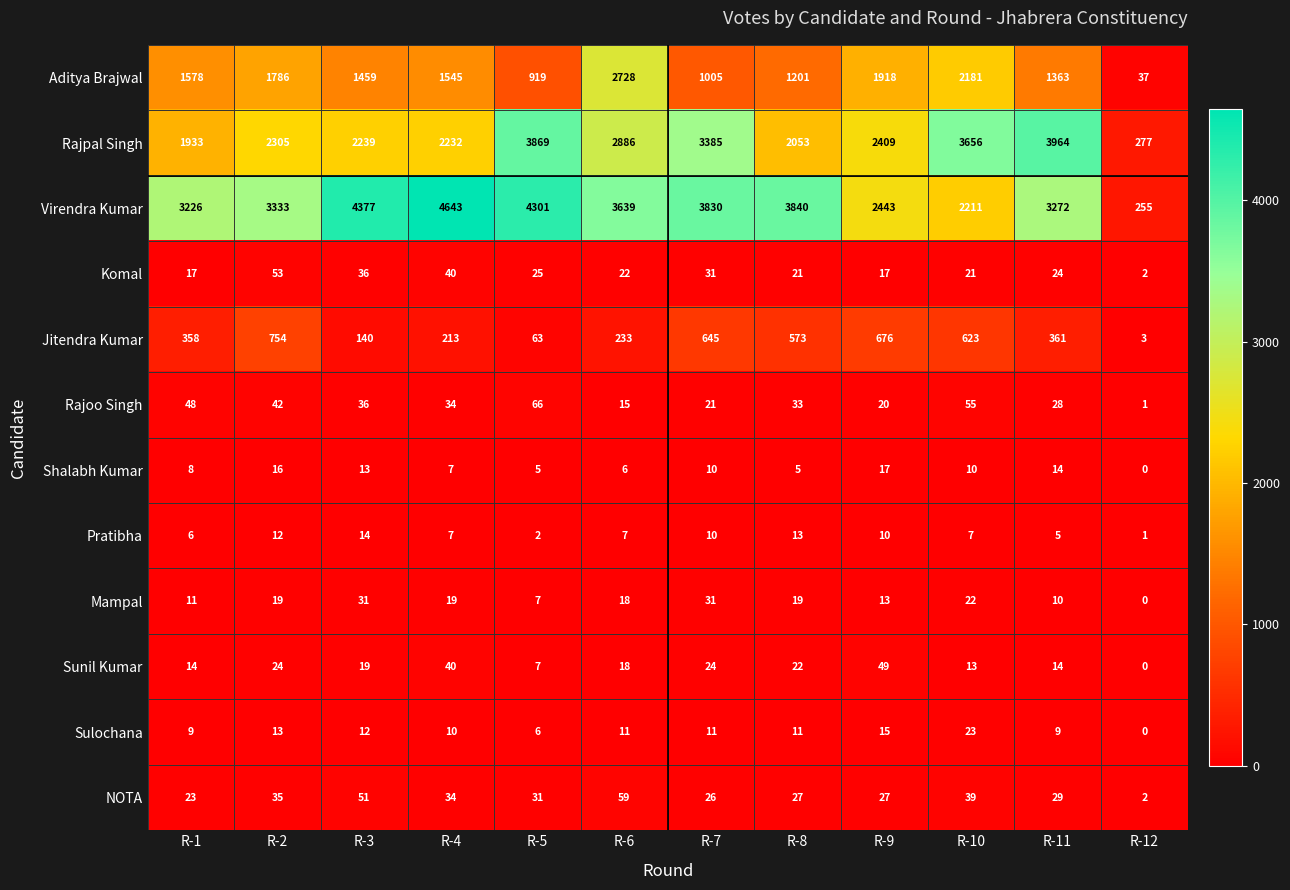

Is the value of Rajpal Singh at R-6 greater than the value of NOTA at R-4?

Yes